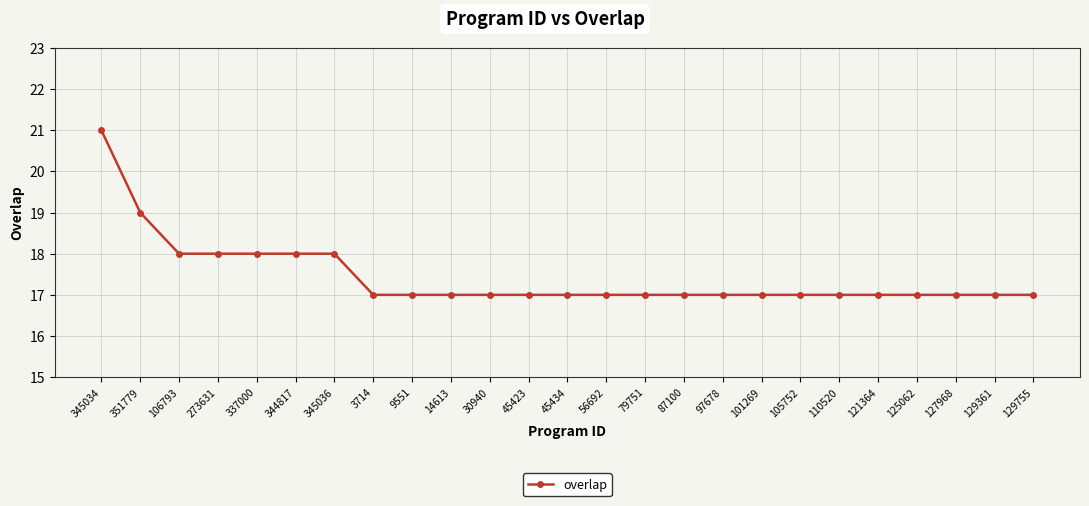

Is it true that the value at 97678 is 24?

False